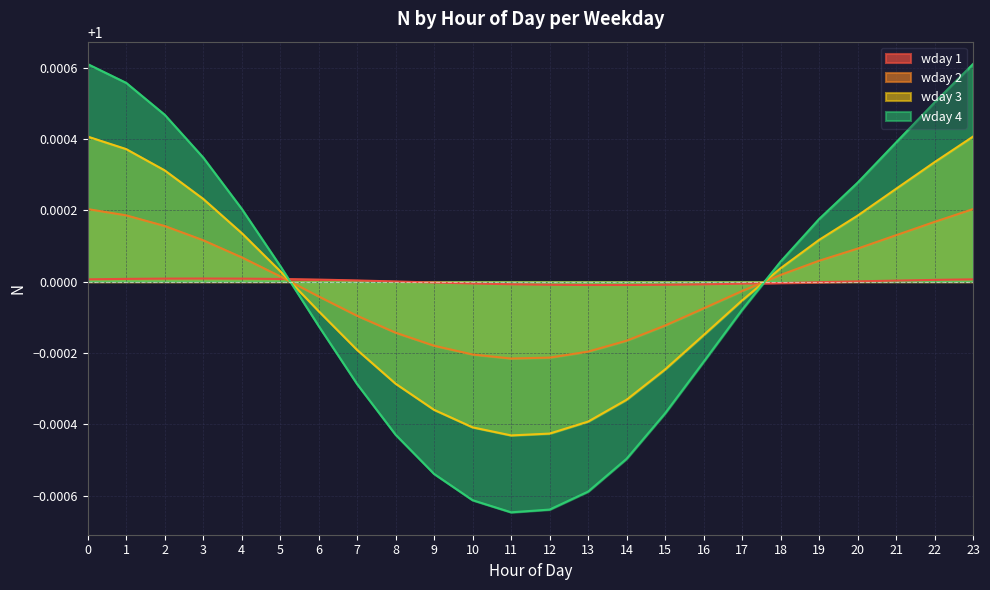

Rank the series by their maximum value, from lowest to highest.

wday 1, wday 2, wday 3, wday 4